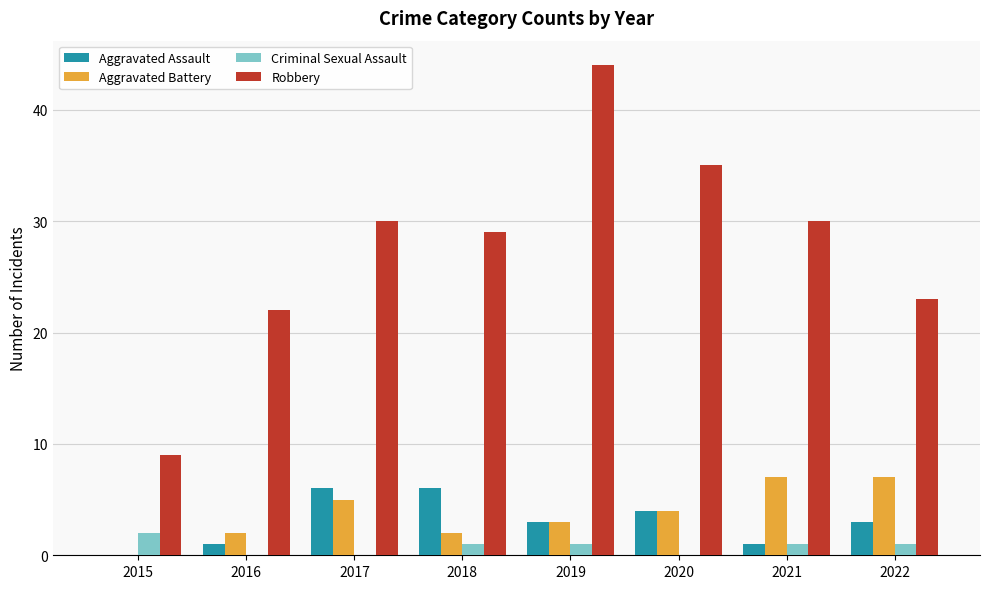

At which category is the sum across all series the highest?

2019